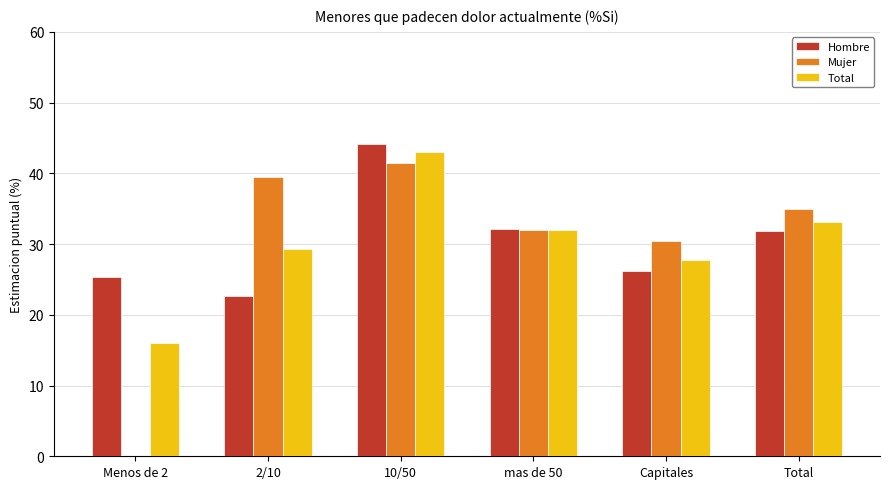

Is the value of Hombre at Total greater than the value of Mujer at Menos de 2?

Yes